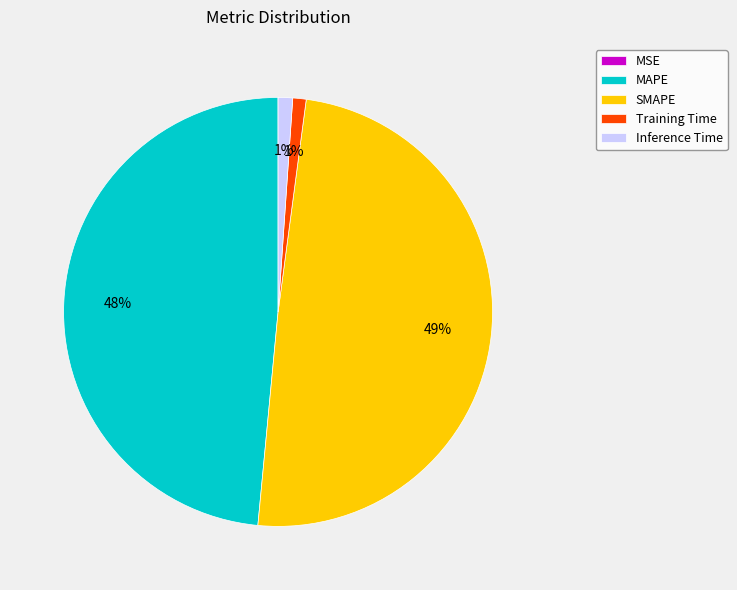

Combined, do Training Time and Inference Time account for over 50%?

No